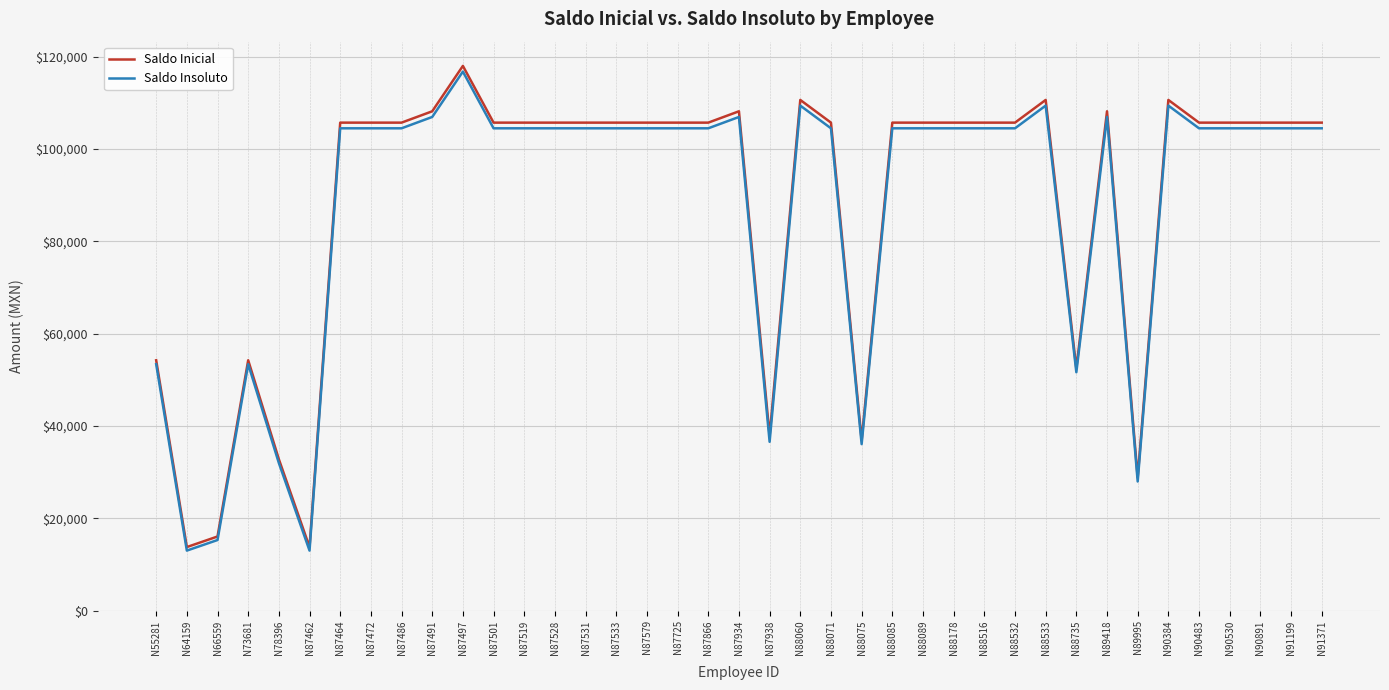

True or false: Saldo Insoluto has a value of 104479.1 at N87866.

True